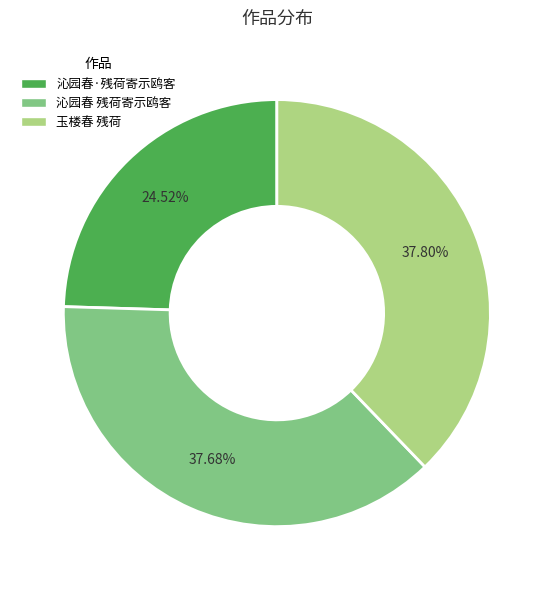

The 沁园春 残荷寄示鸥客 slice represents 52% of the pie. True or false?

False